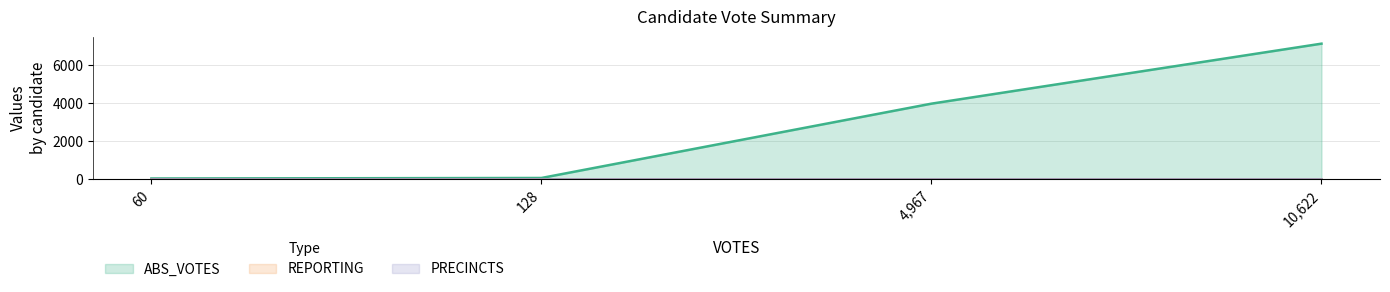

At how many categories does at least one series exceed 4728?

1